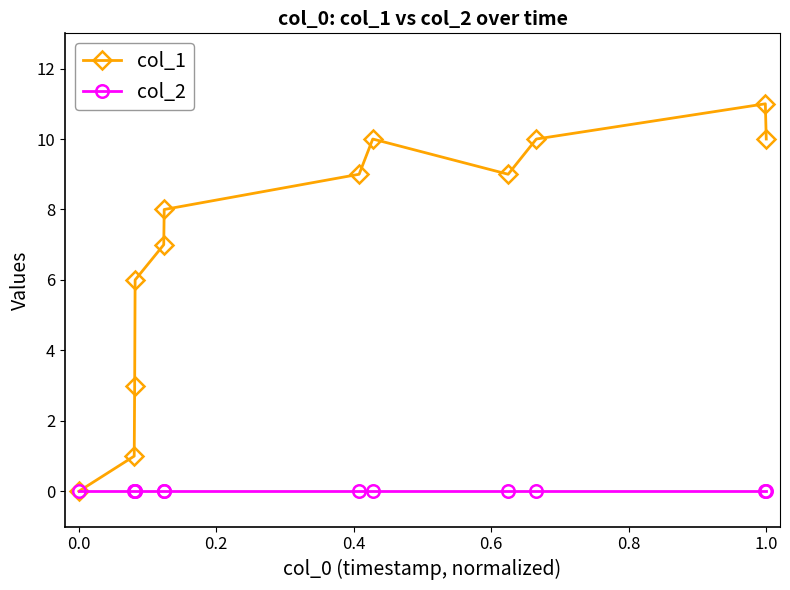

Which series has the largest total across all categories?

col_1